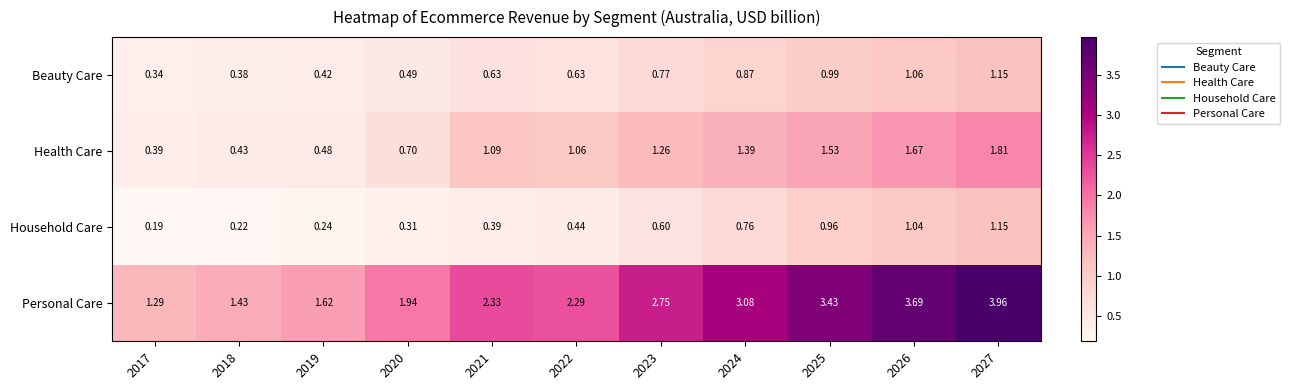

Which series has the largest total across all categories?

Personal Care